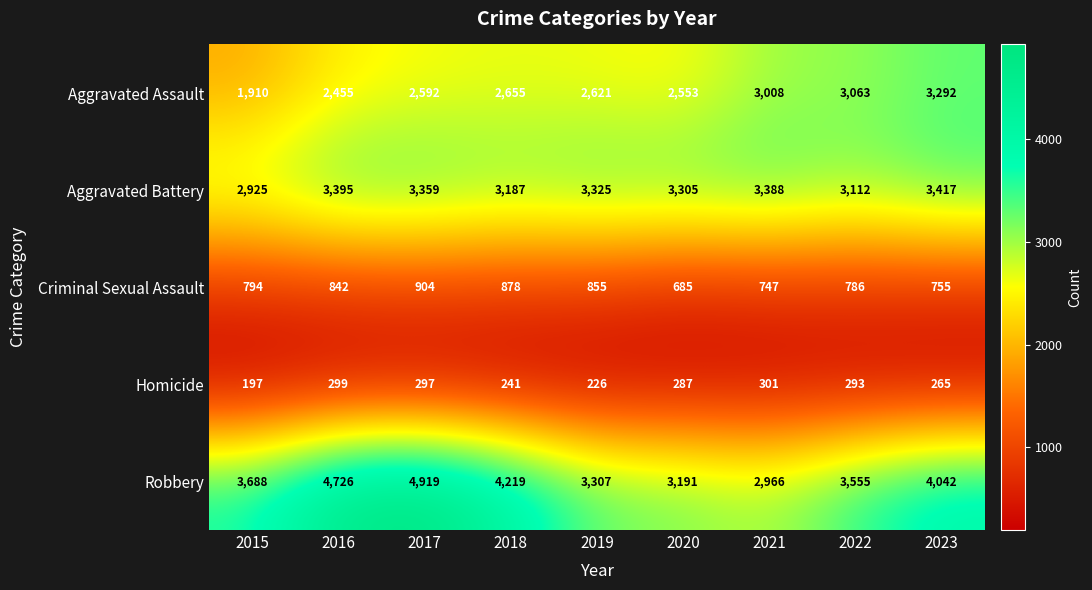

Is it true that Homicide equals 437 at 2021?

False